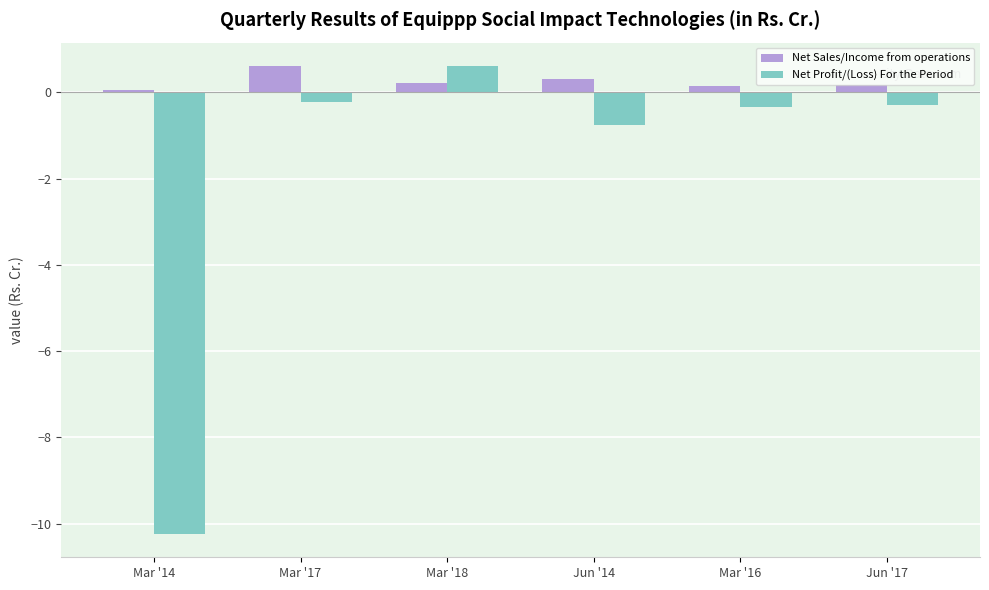

At Mar '14, list the series in order from largest to smallest.

Net Sales/Income from operations, Net Profit/(Loss) For the Period